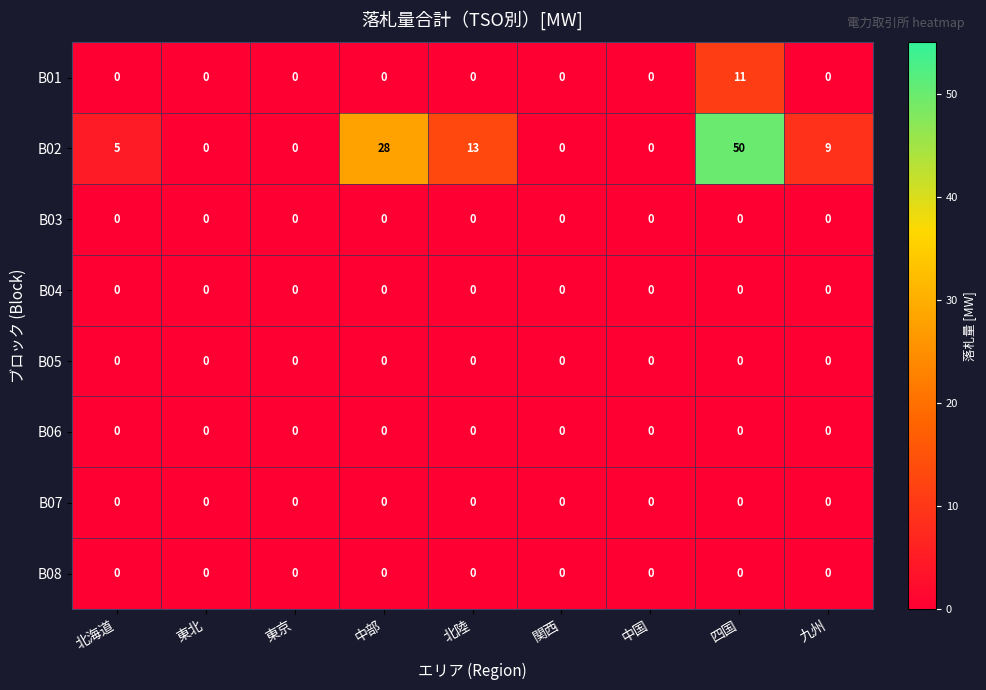

What is the highest value of the B02 series?

50